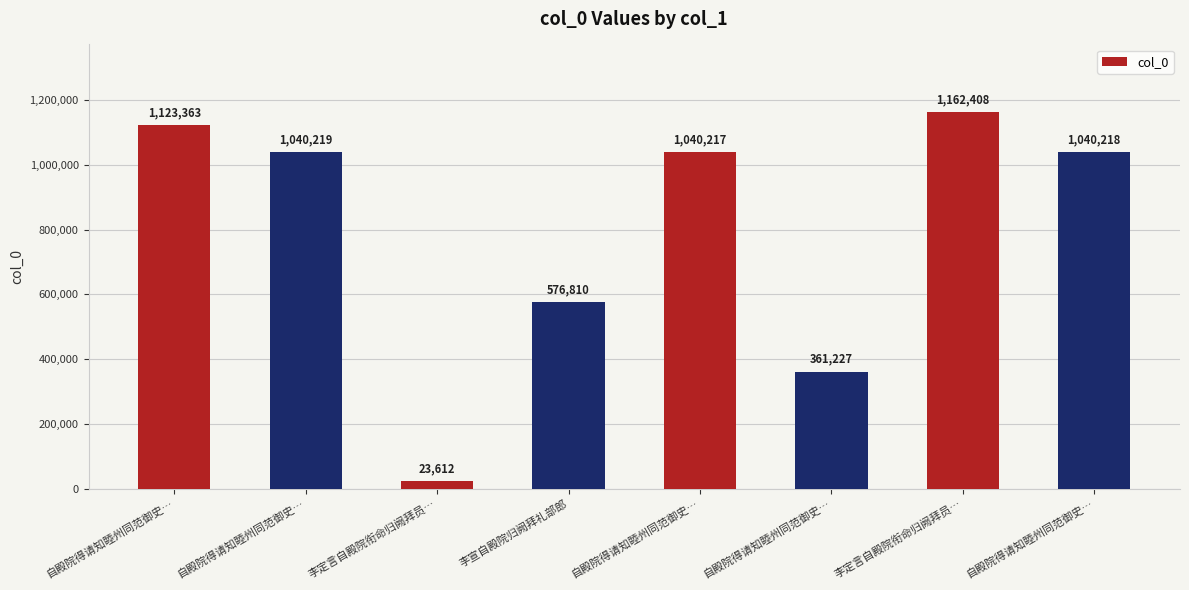

Reading left to right, what are all the values shown in this chart?

自殿院得请知睦州同范御史…=1123363	自殿院得请知睦州同范御史…=1040219	李定言自殿院衔命归阙拜员…=23612	李宣自殿院归阙拜礼部郎=576810	自殿院得请知睦州同范御史…=1040217	自殿院得请知睦州同范御史…=361227	李定言自殿院衔命归阙拜员…=1162408	自殿院得请知睦州同范御史…=1040218